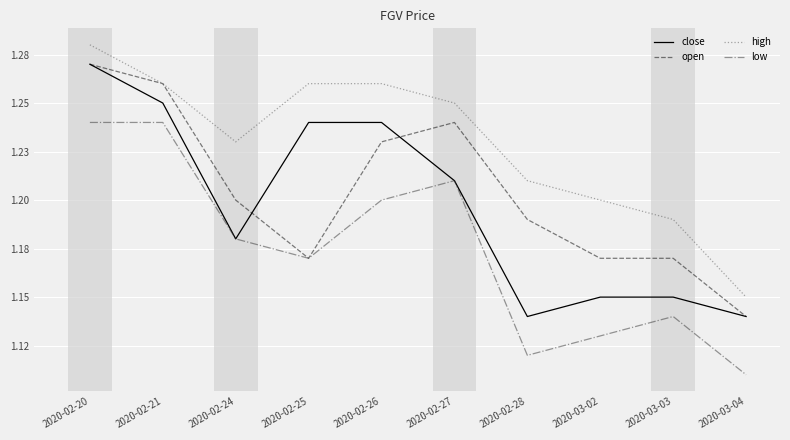

True or false: open has a value of 2.0 at 2020-02-21.

False